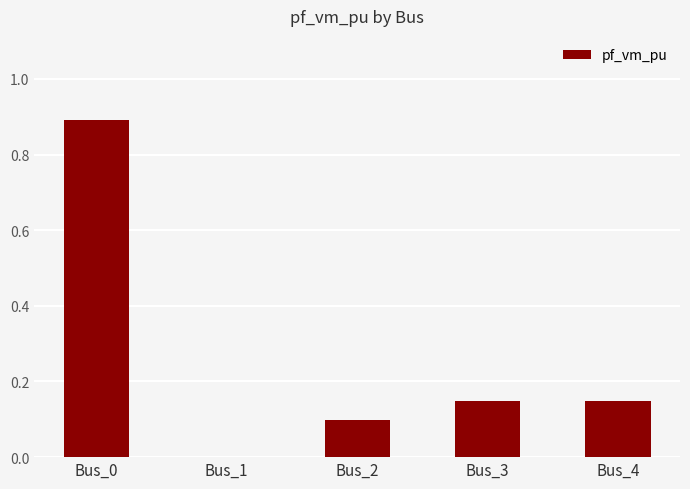

What is the sum of all values?

1.3